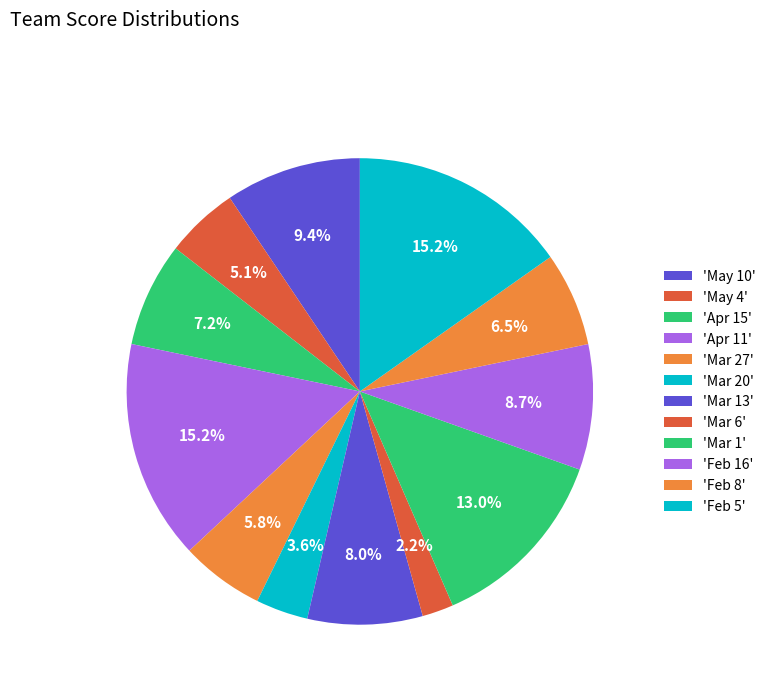

Which category has the smallest portion of the pie?

Mar 6